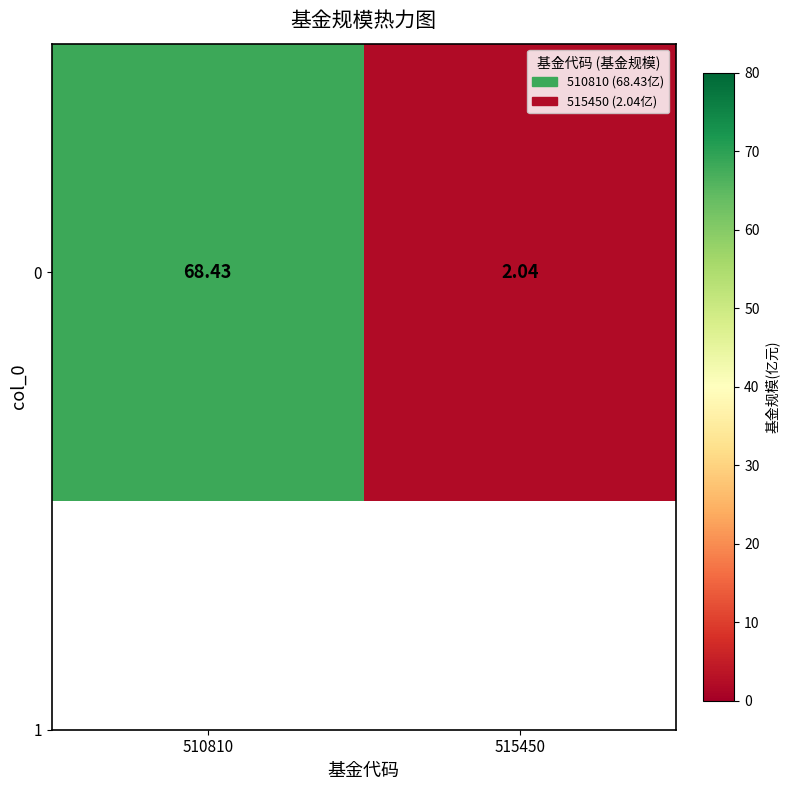

Reading right to left, what are all the values shown in this chart?

515450=2.0	510810=68.4